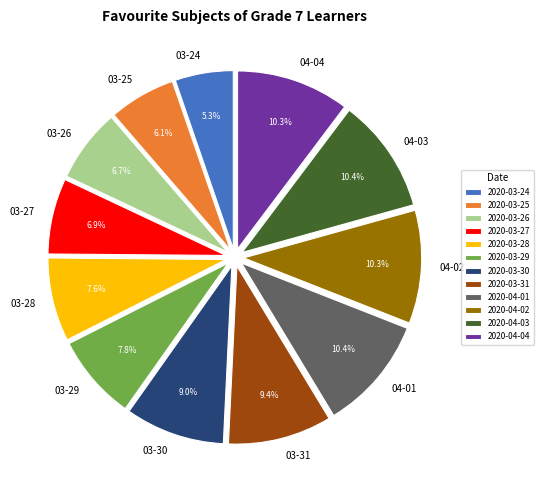

What is the total percentage of 2020-04-03 and 2020-03-29?

18.2%